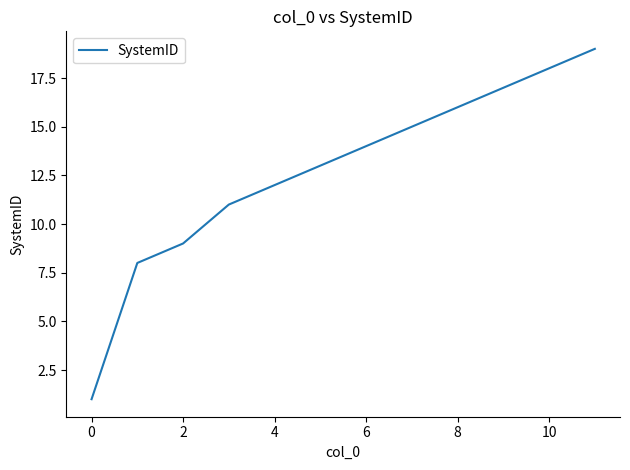

What is the greatest value displayed?

19